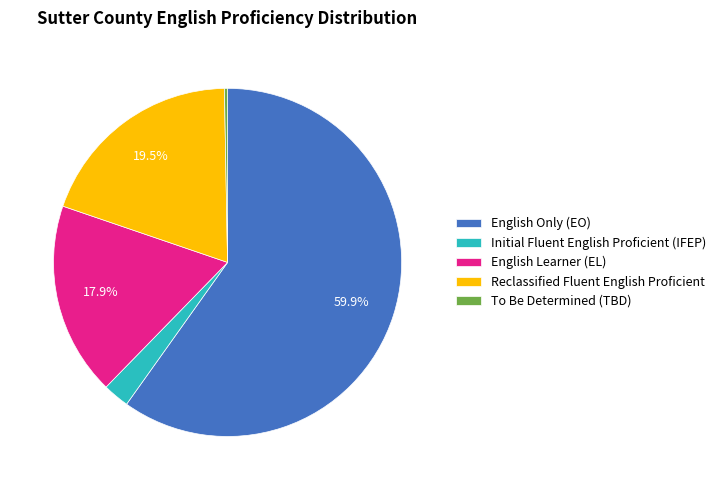

To the nearest percent, what percentage of the pie is English Learner (EL)?

18%